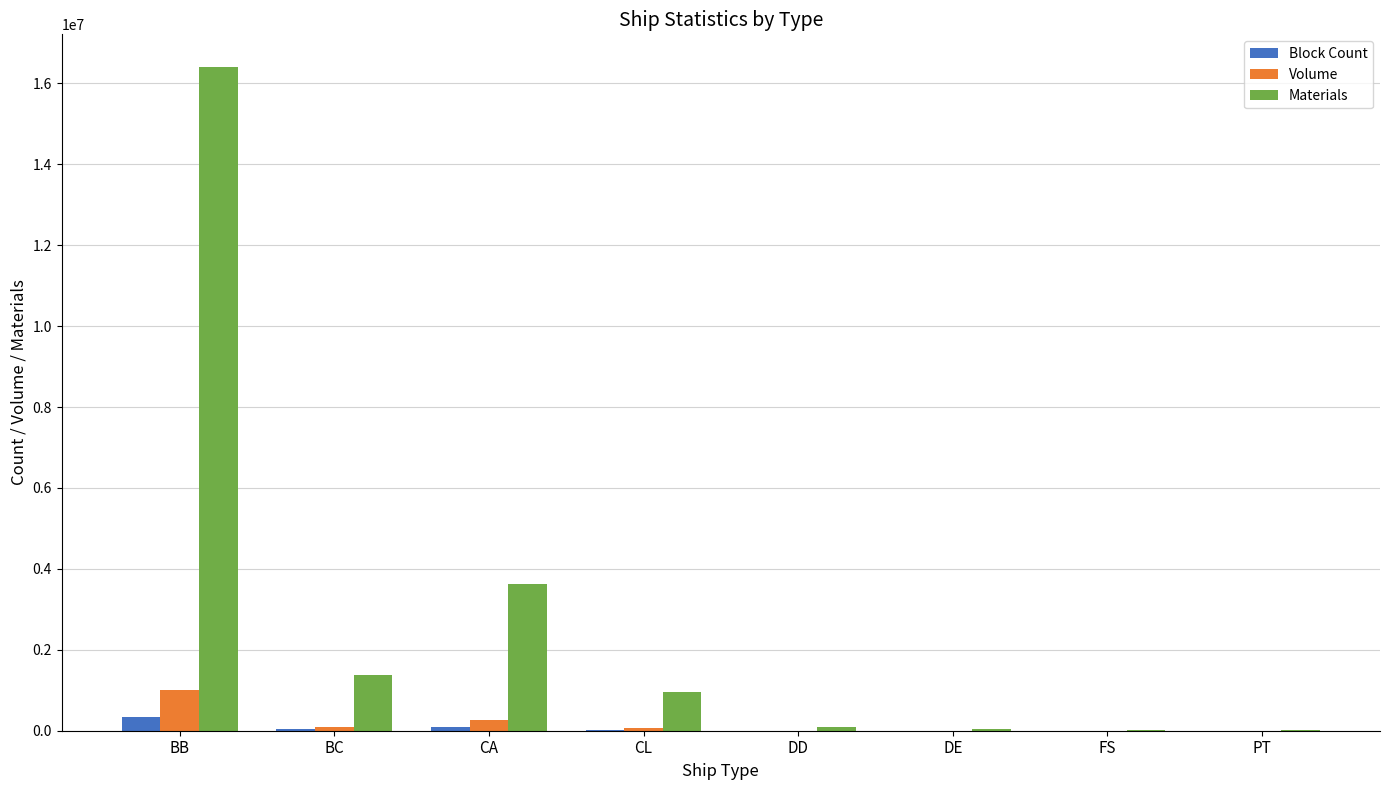

How many distinct data groups are displayed?

3